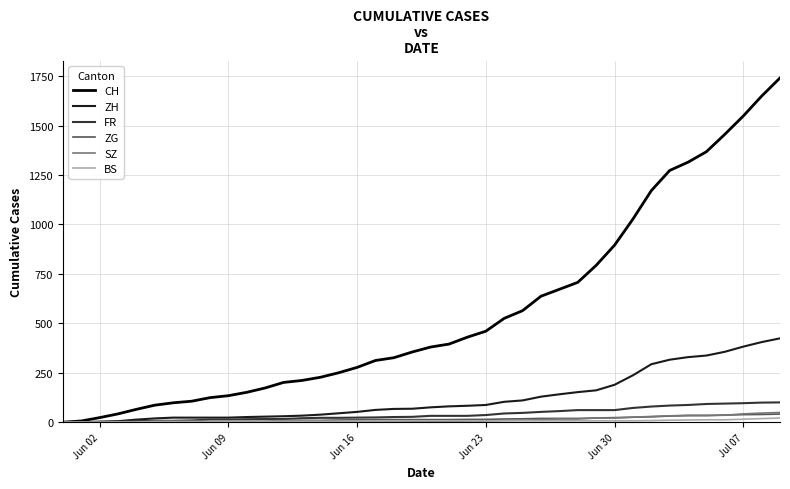

What is the sum of all ZG values?

594